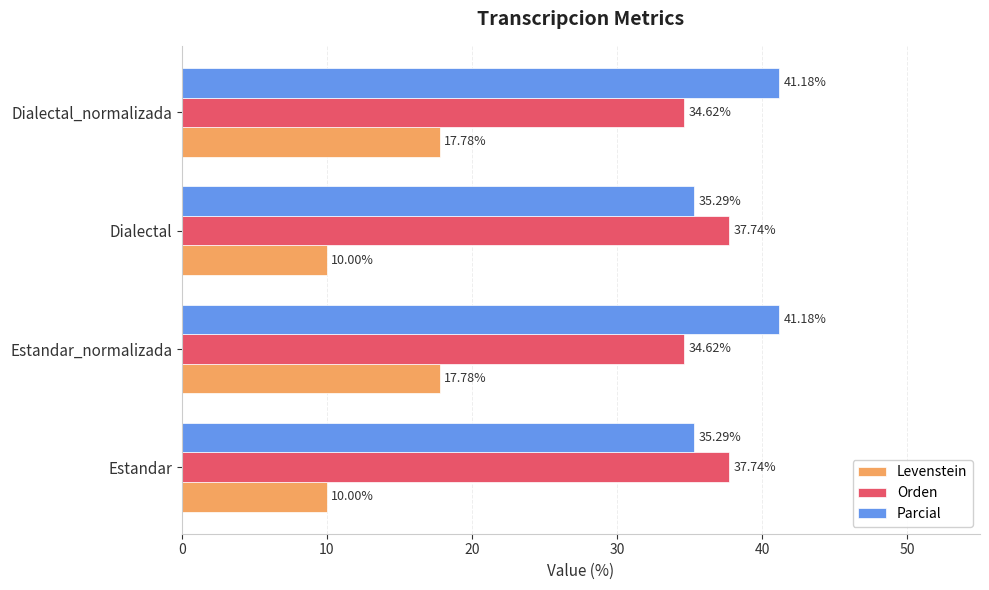

Rank the series by their maximum value, from lowest to highest.

Levenstein, Orden, Parcial